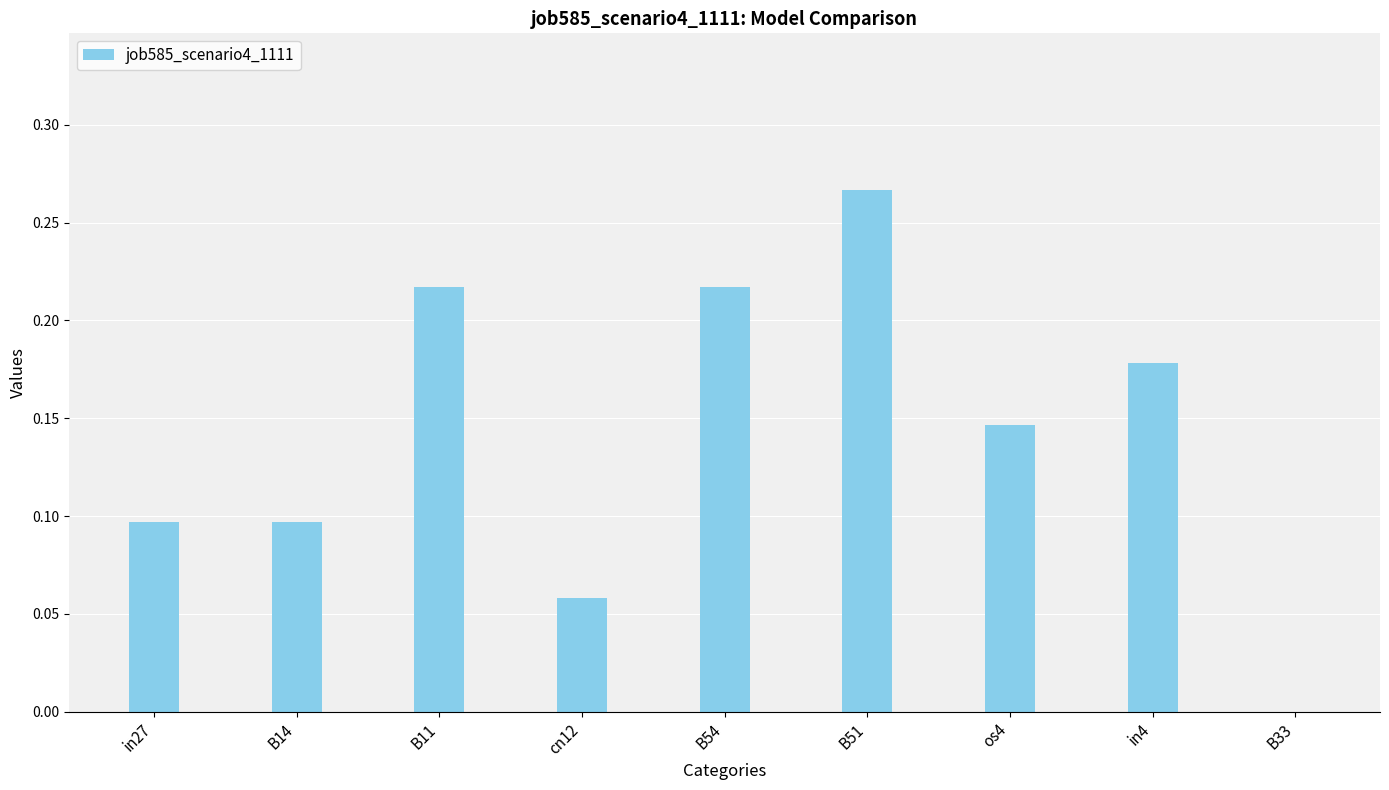

What is the sum of all values?

1.3